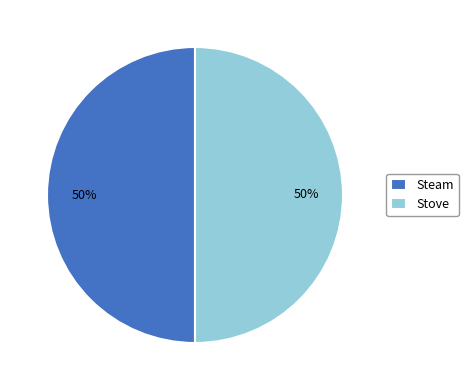

To the nearest percent, what is the difference between the largest and smallest slice percentages?

0%